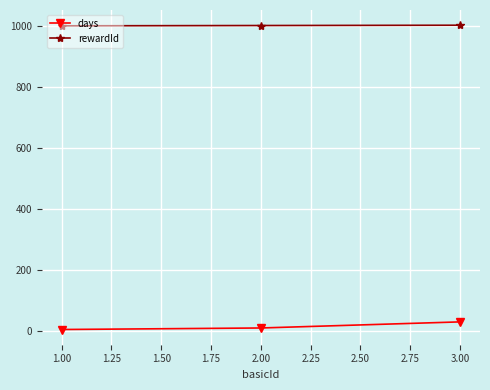

Is this an area chart (filled region under the line)?

No